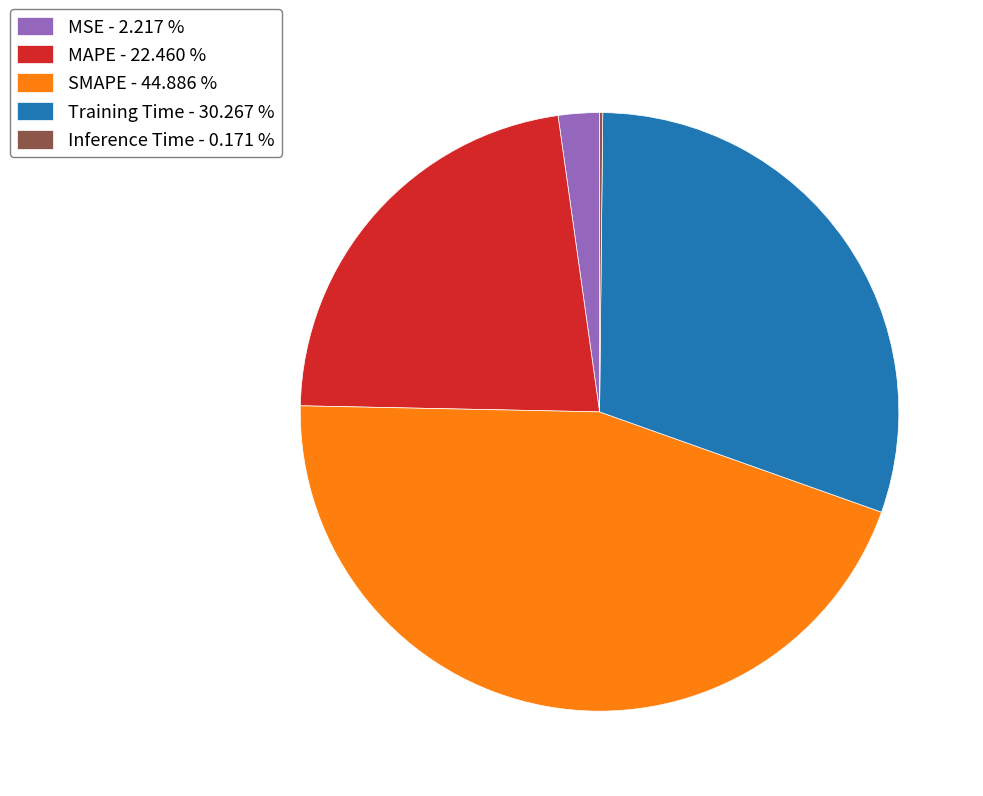

Is there a majority slice in this chart?

No